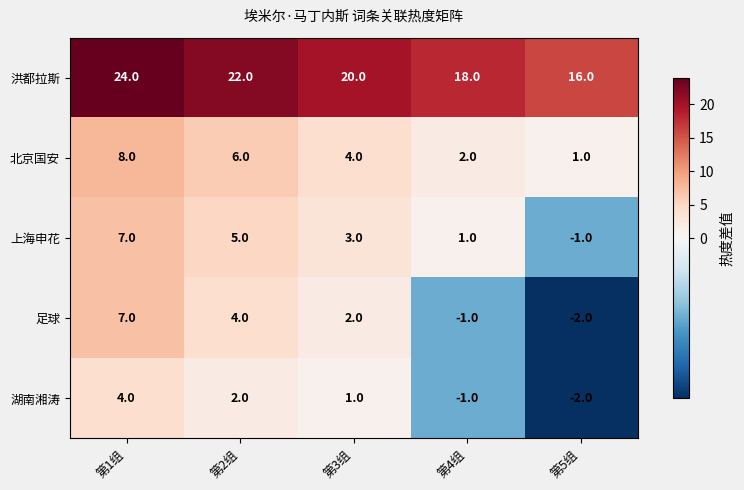

What is the difference between the highest and lowest values at 第3组?

19